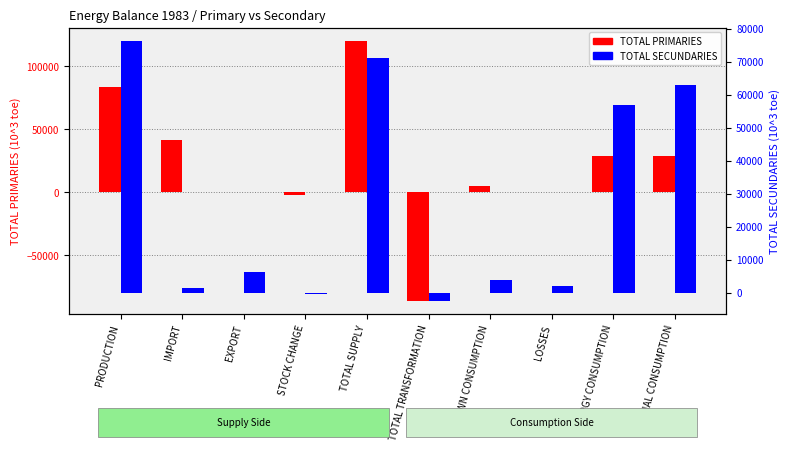

Between TOTAL TRANSFORMATION and OWN CONSUMPTION, which is larger?

OWN CONSUMPTION